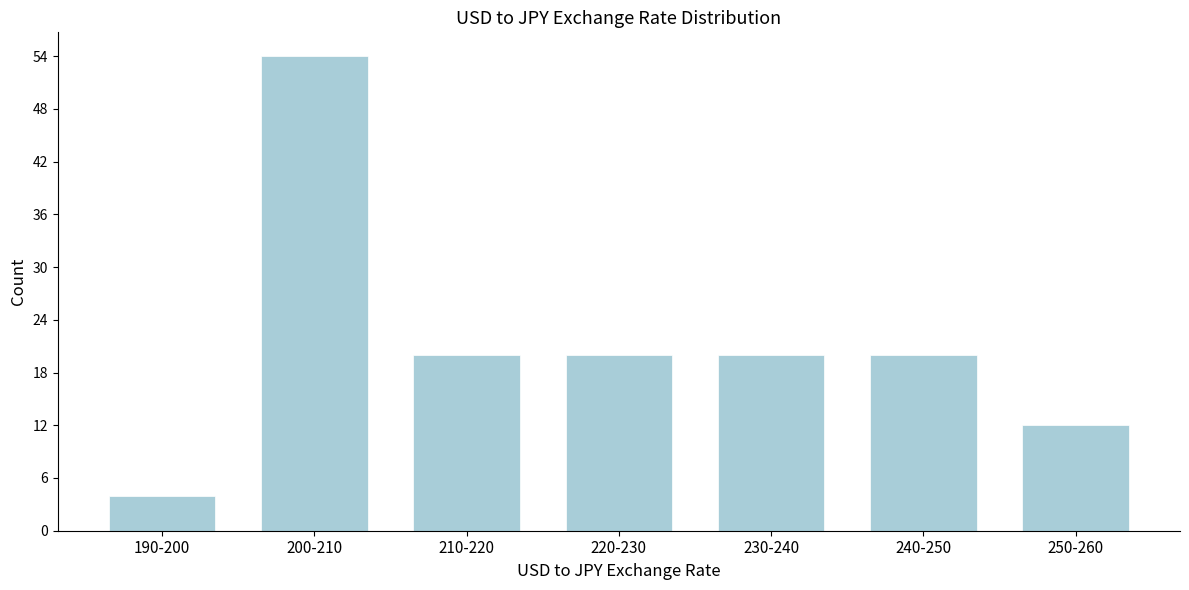

Reading left to right, transcribe all the data shown in this chart.

4	54	20	20	20	20	12